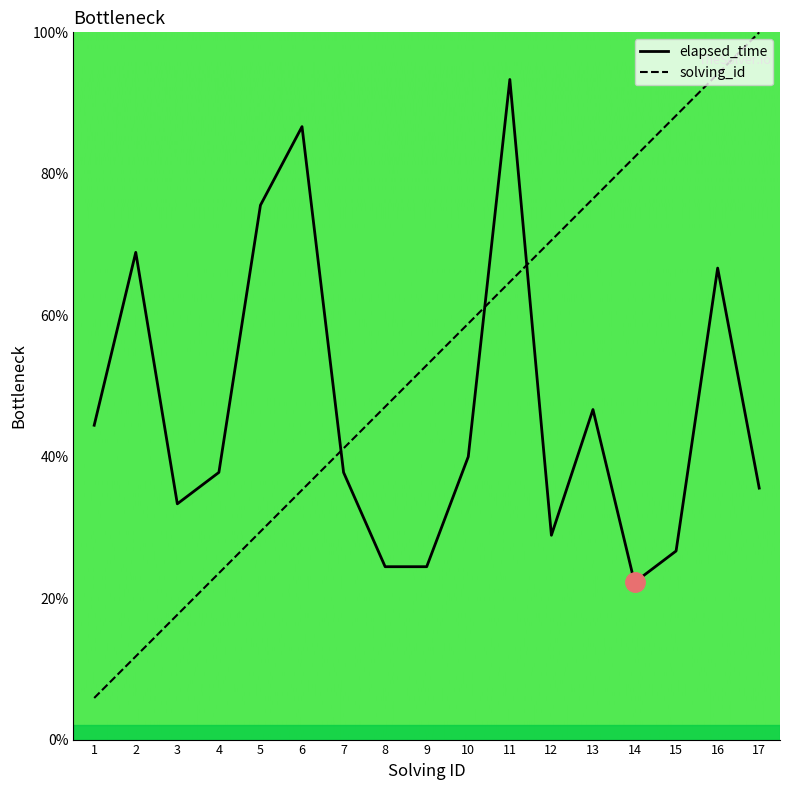

Reading left to right, extract all data points from this chart.

elapsed_time: 1=44.4	2=68.9	3=33.3	4=37.8	5=75.6	6=86.7	7=37.8	8=24.4	9=24.4	10=40.0	11=93.3	12=28.9	13=46.7	14=22.2	15=26.7	16=66.7	17=35.6
solving_id: 1=5.9	2=11.8	3=17.6	4=23.5	5=29.4	6=35.3	7=41.2	8=47.1	9=52.9	10=58.8	11=64.7	12=70.6	13=76.5	14=82.4	15=88.2	16=94.1	17=100.0